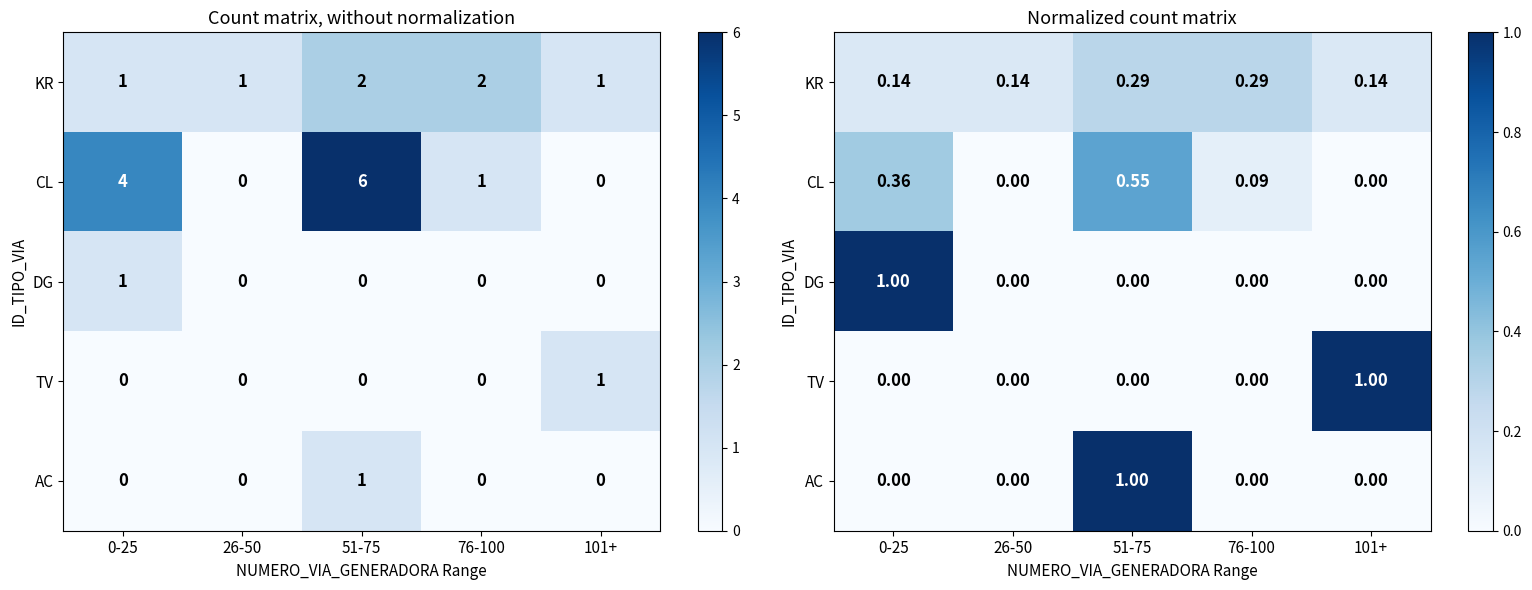

Which has a higher value, 76-100 or 26-50?

76-100